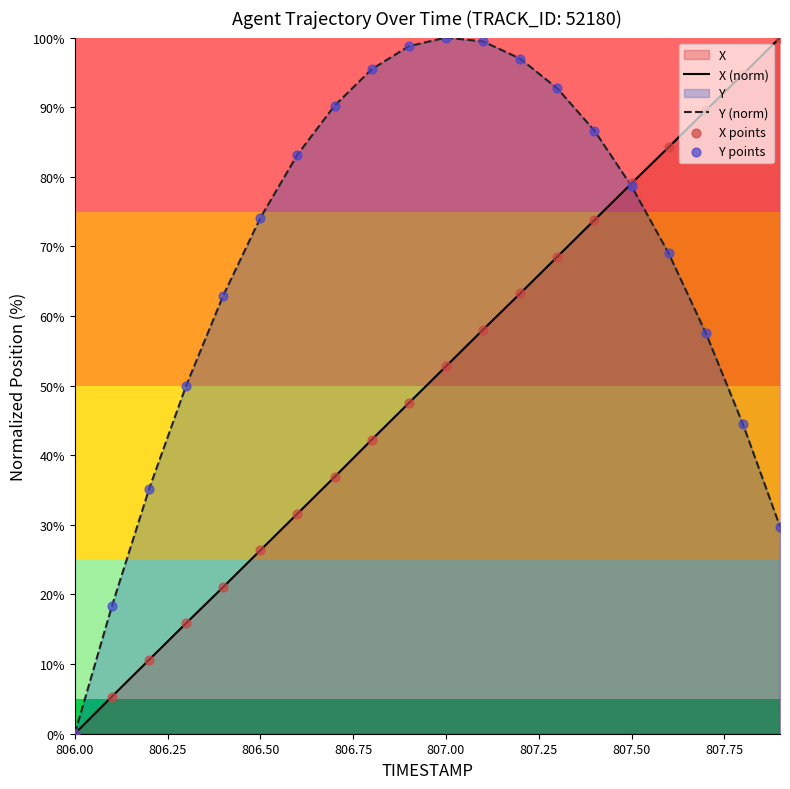

Which series contains the lowest Y value?

X (norm)